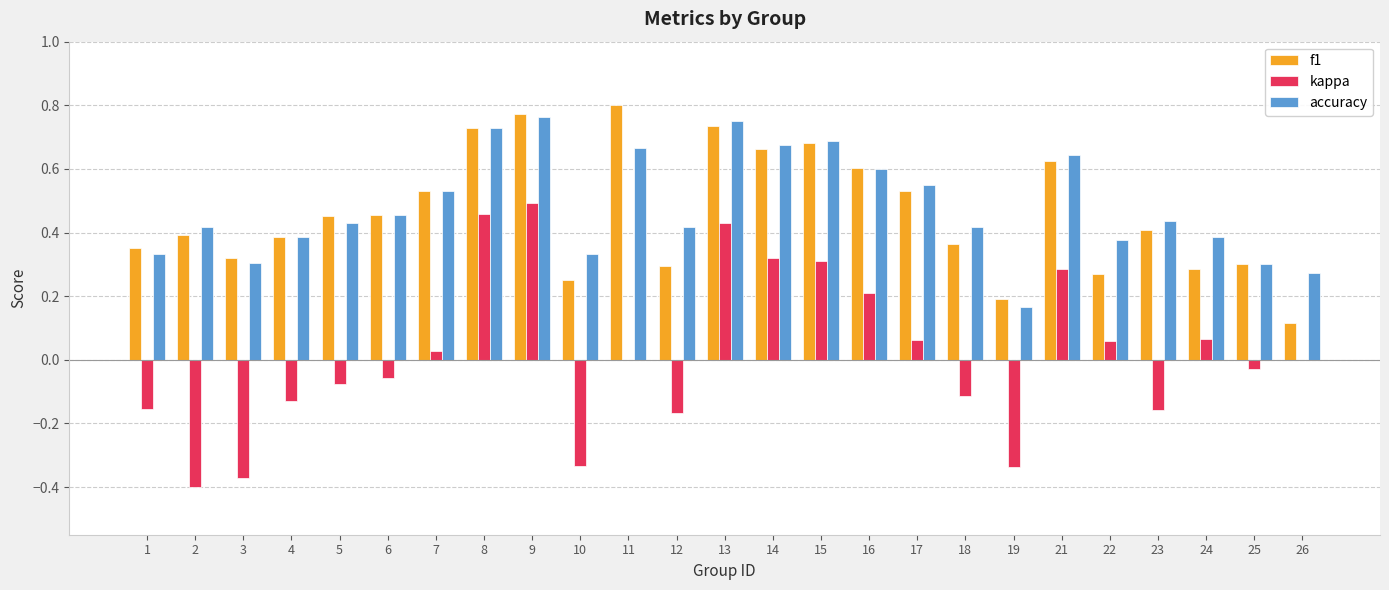

How many f1 values are between 0 and 1?

25